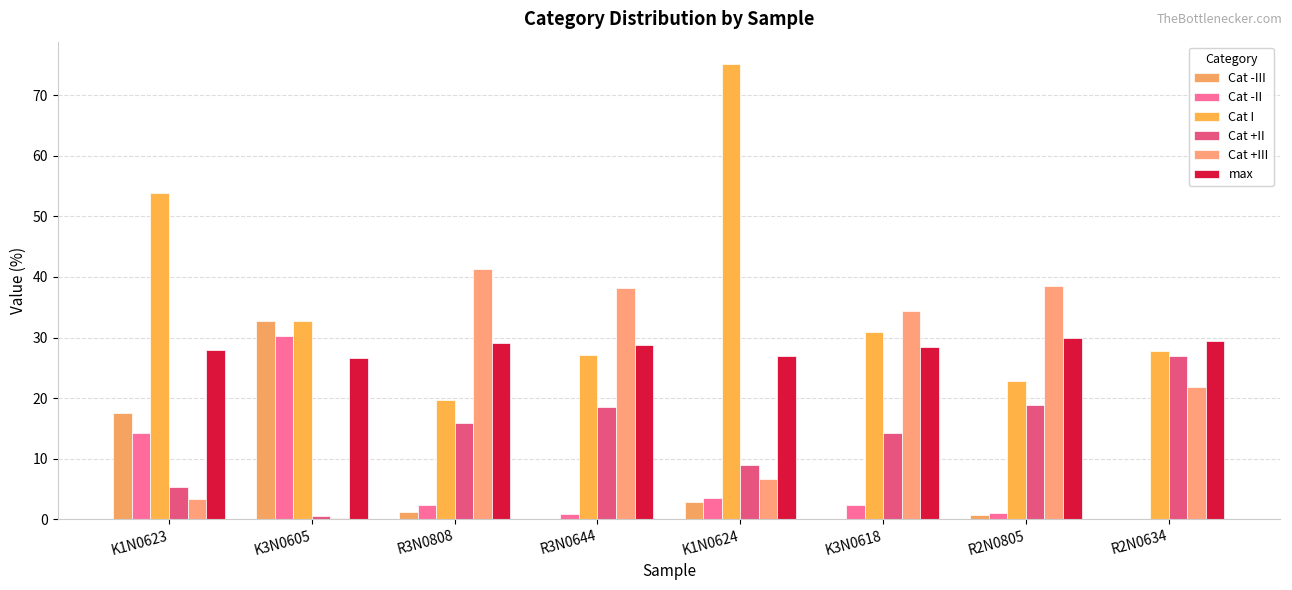

The value of Cat -II at K3N0605 is 30.3. True or false?

True